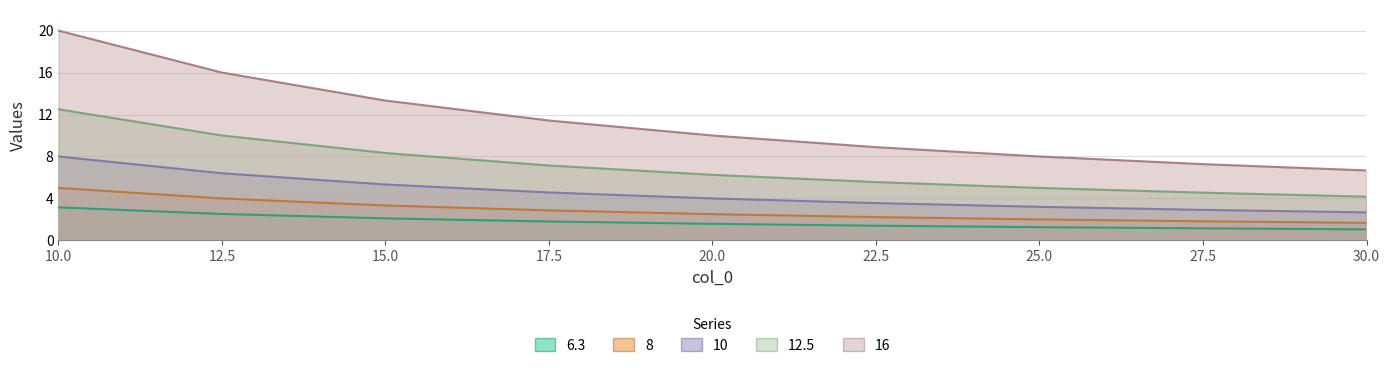

Which category has the highest value across all series?

10